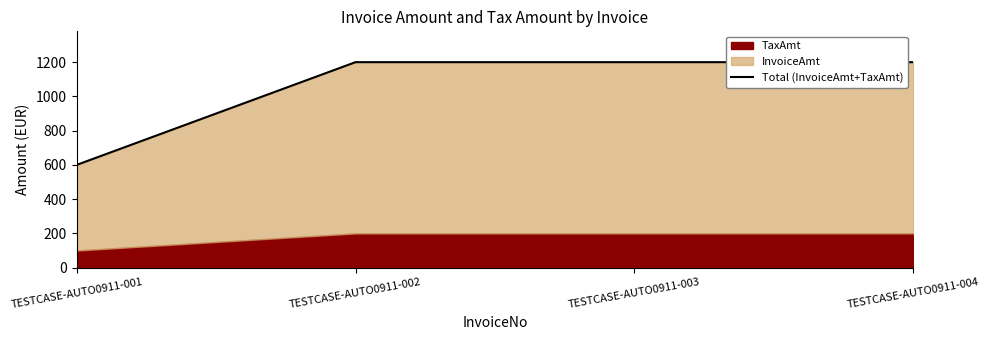

Between TESTCASE-AUTO0911-002 and TESTCASE-AUTO0911-004, which is larger?

TESTCASE-AUTO0911-002